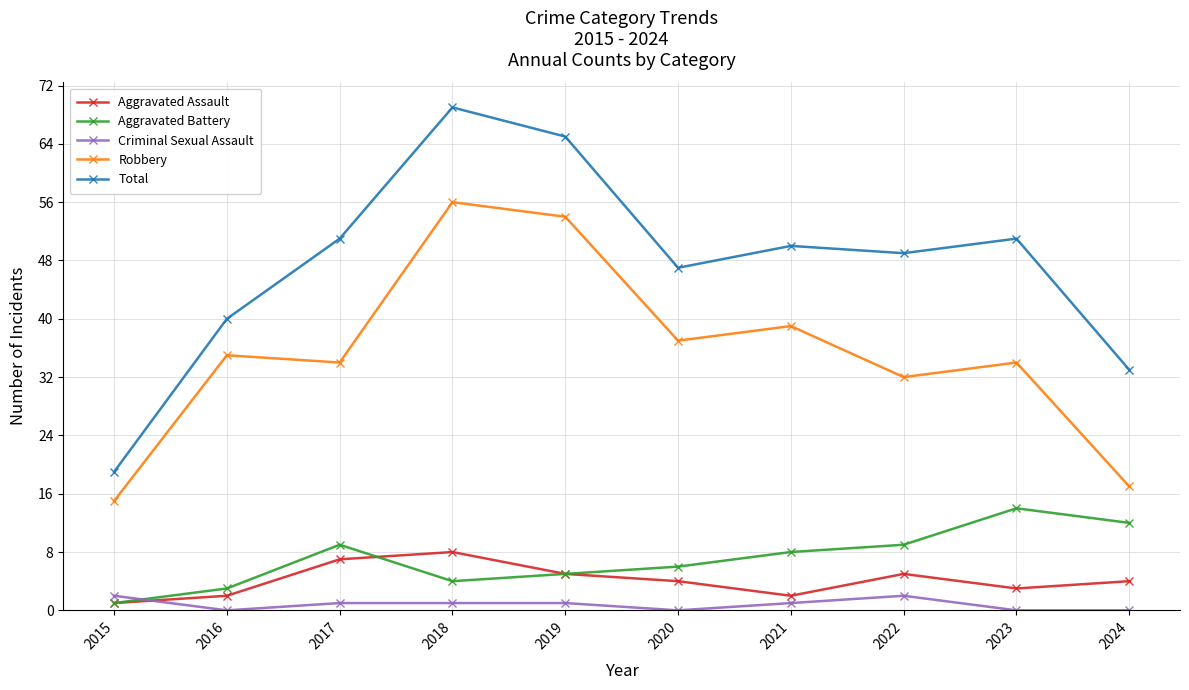

Between 2017 and 2024, which series saw the biggest shift?

Total